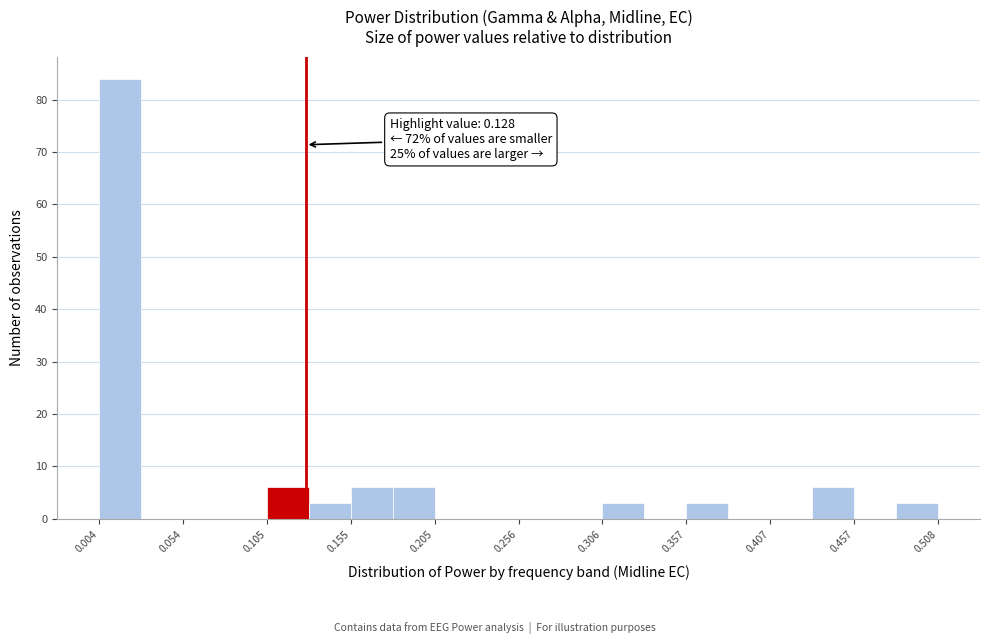

Read against the x-axis, roughly where is the centre of the tallest bar?

0.02